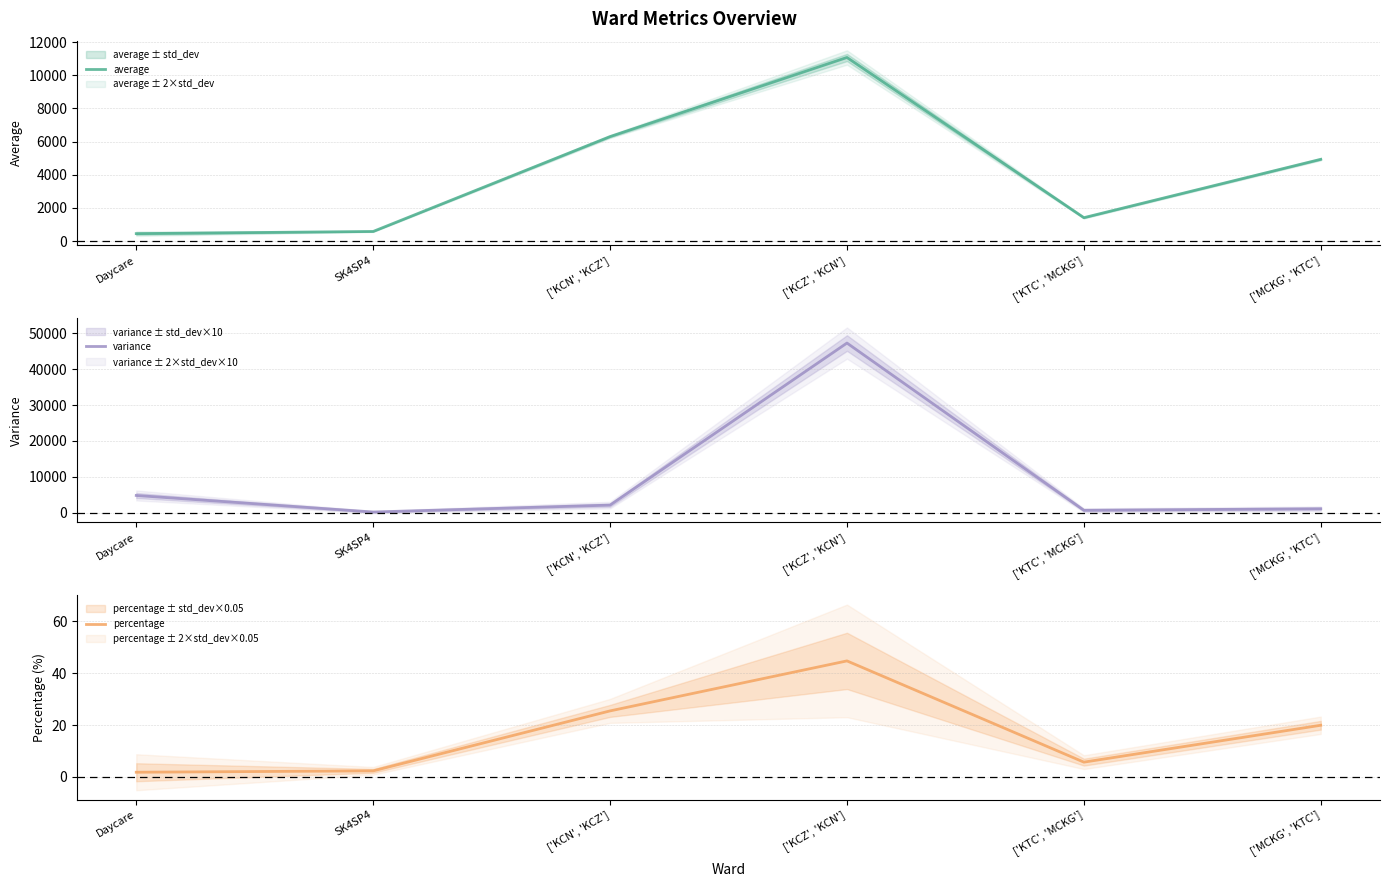

True or false: percentage has more than 1 points higher than both neighbors.

False